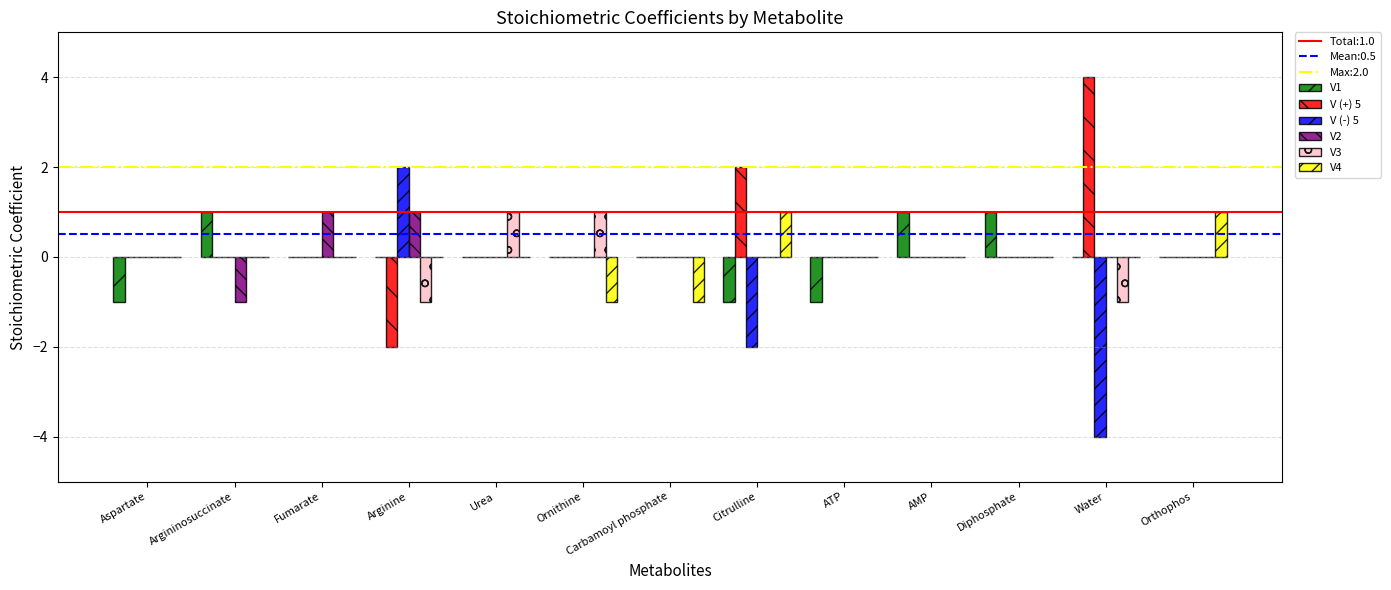

Which category has the highest value in the V (+) 5 series?

Water